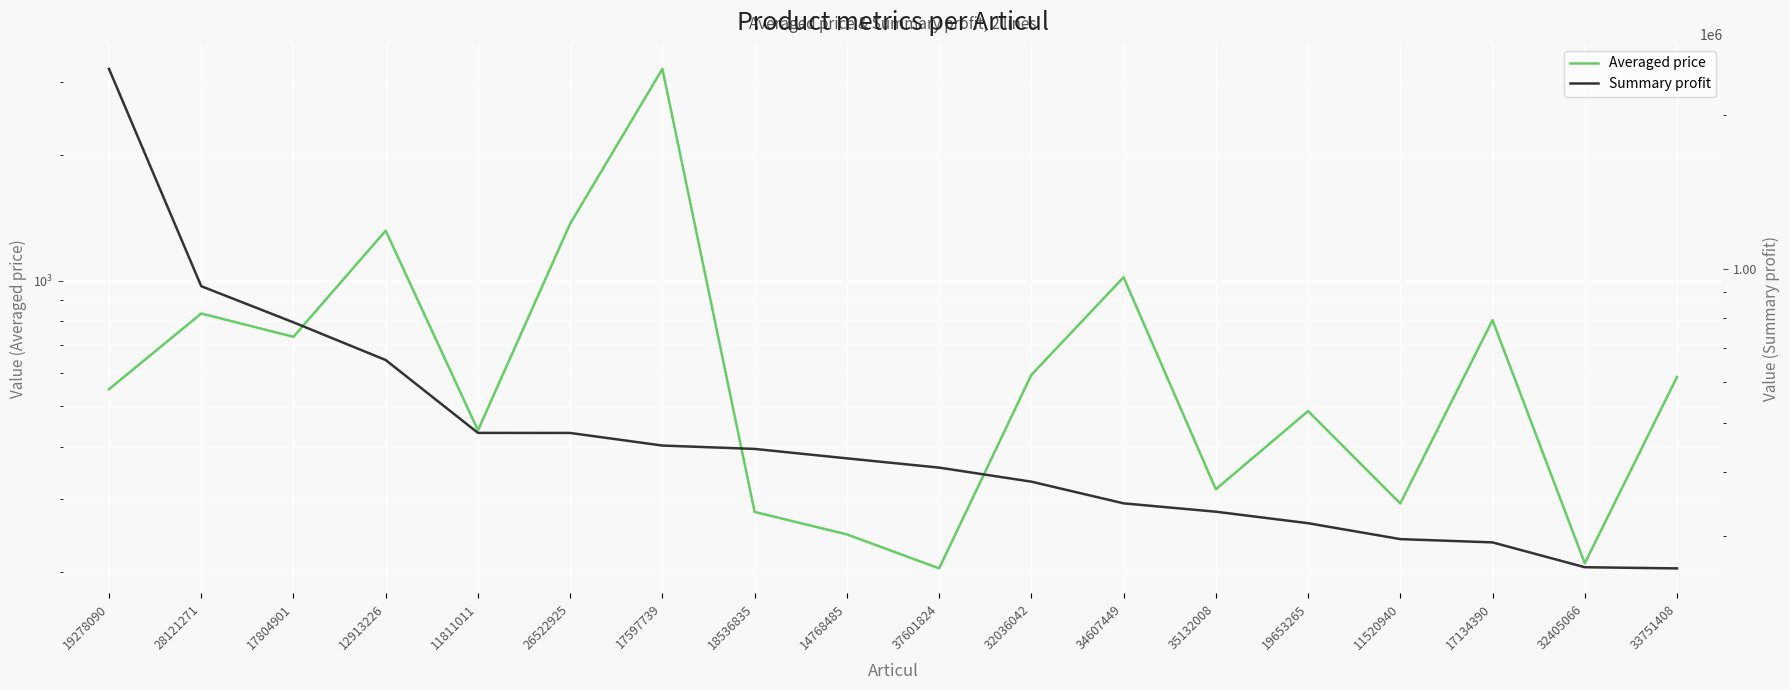

What is the sum of all Averaged price values?

13516.9